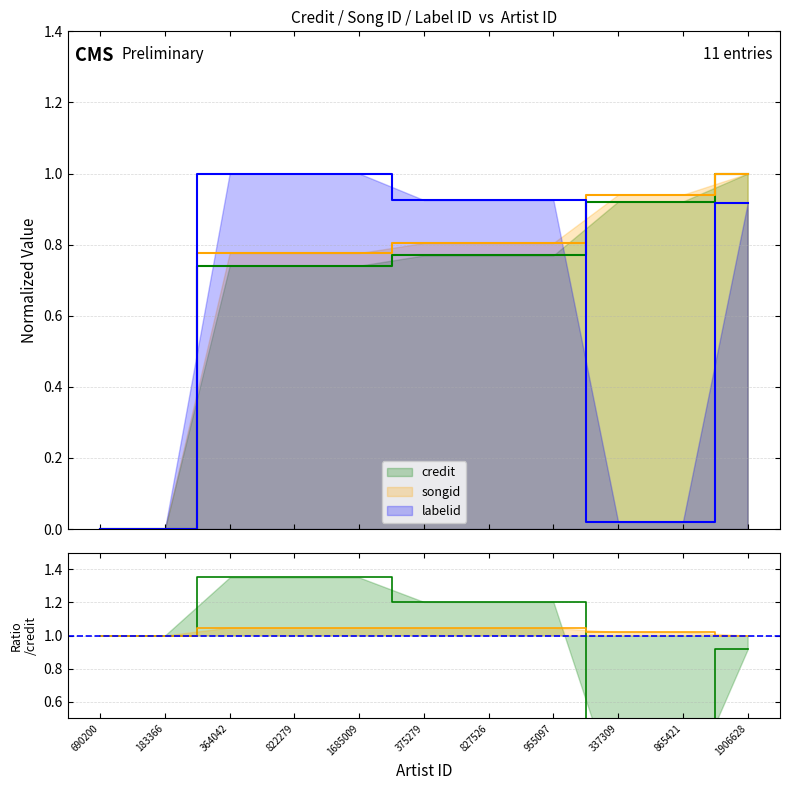

What is the label of the 7th point from the right?

1685009